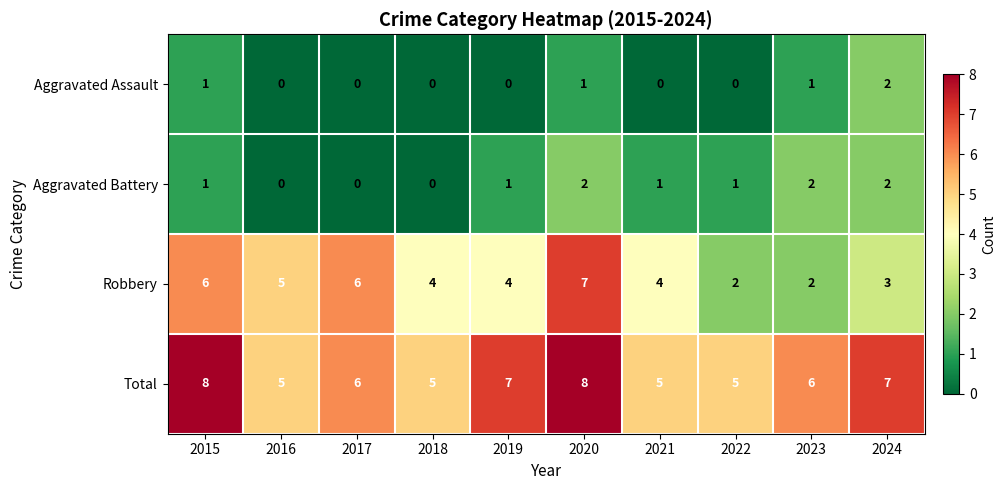

True or false: Robbery has a value of 6 at 2017.

True